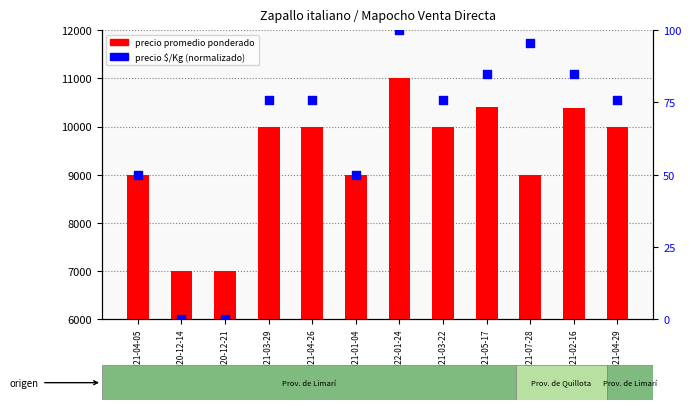

At which category is the sum across all series the highest?

2022-01-24